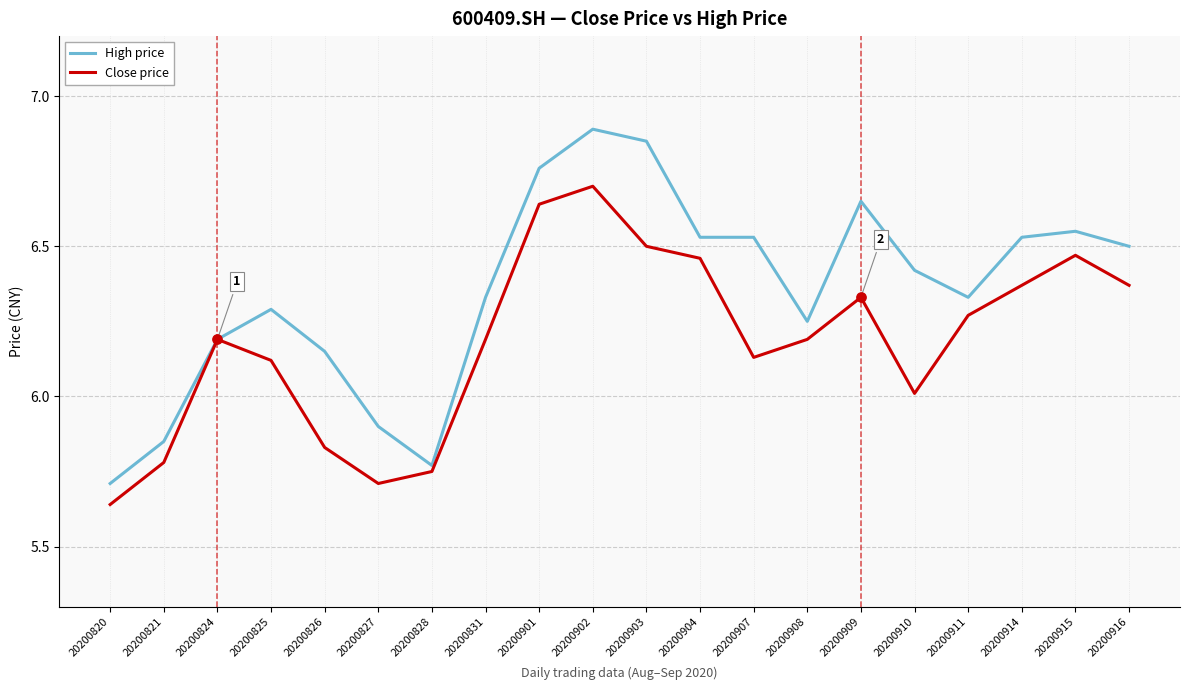

Which series has the largest total across all categories?

High price